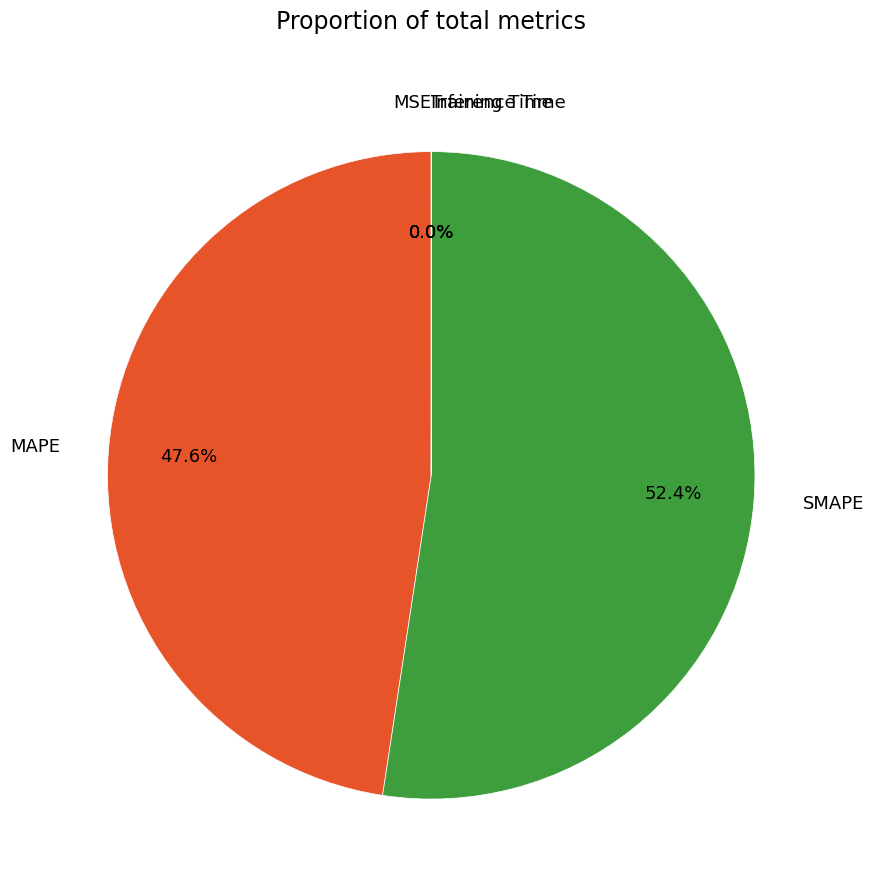

To the nearest percent, what is the average slice percentage?

20%